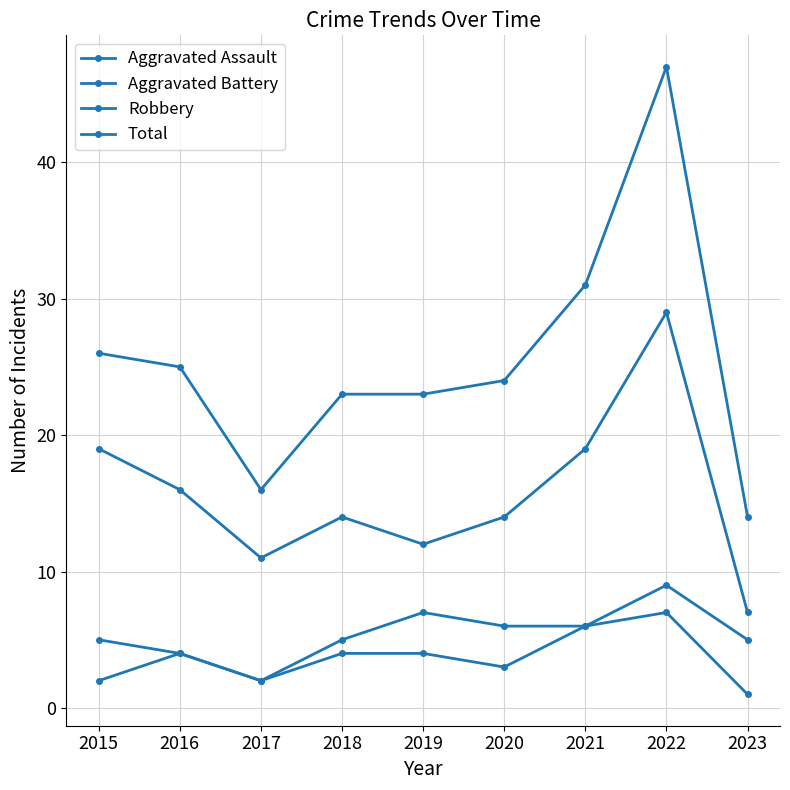

Which series changed the most between 2016 and 2023?

Total